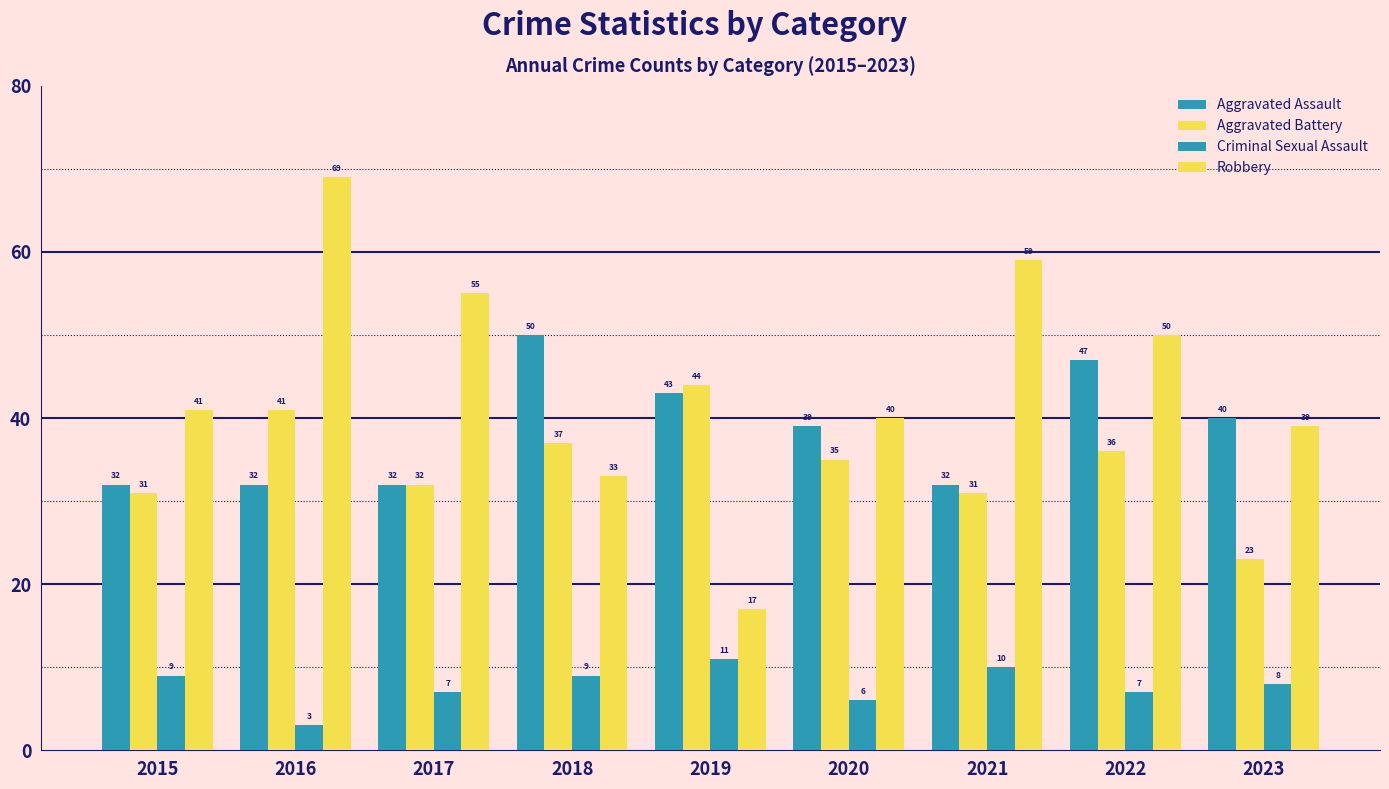

Which label corresponds to the largest value in the chart?

2016